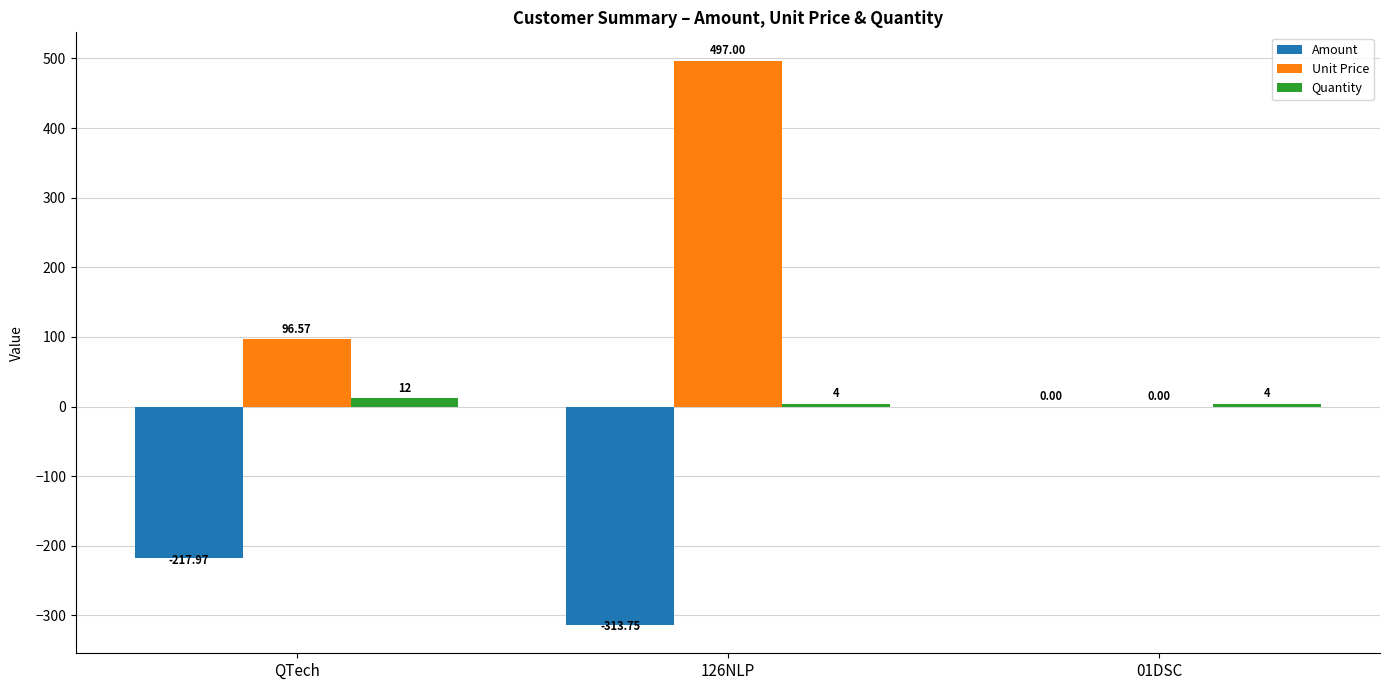

Which series changed the most between QTech and 01DSC?

Amount